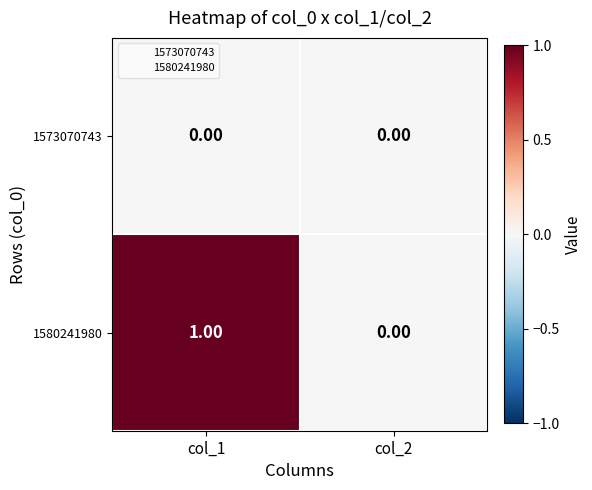

How many data points does each series have?

2